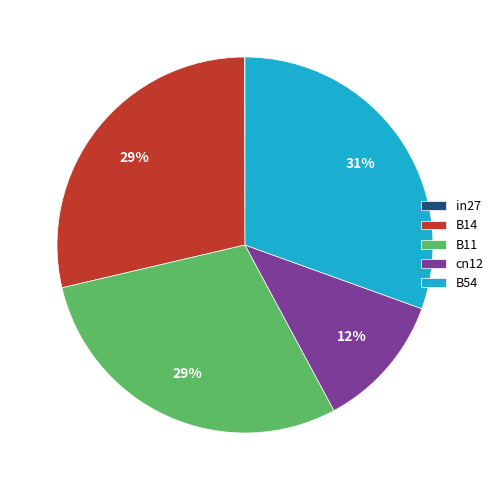

Between B11 and cn12, which is larger?

B11